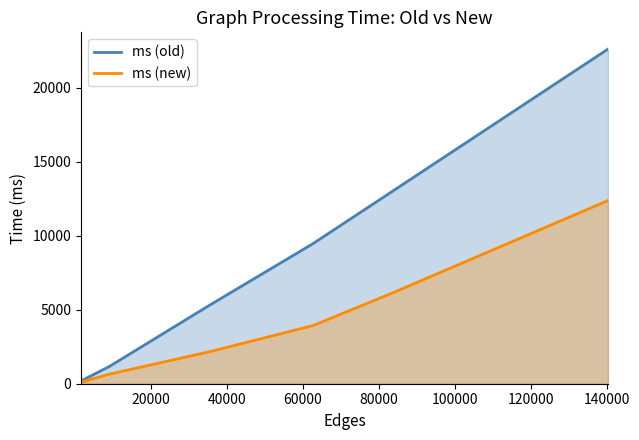

Which series has the largest total across all categories?

ms (old)